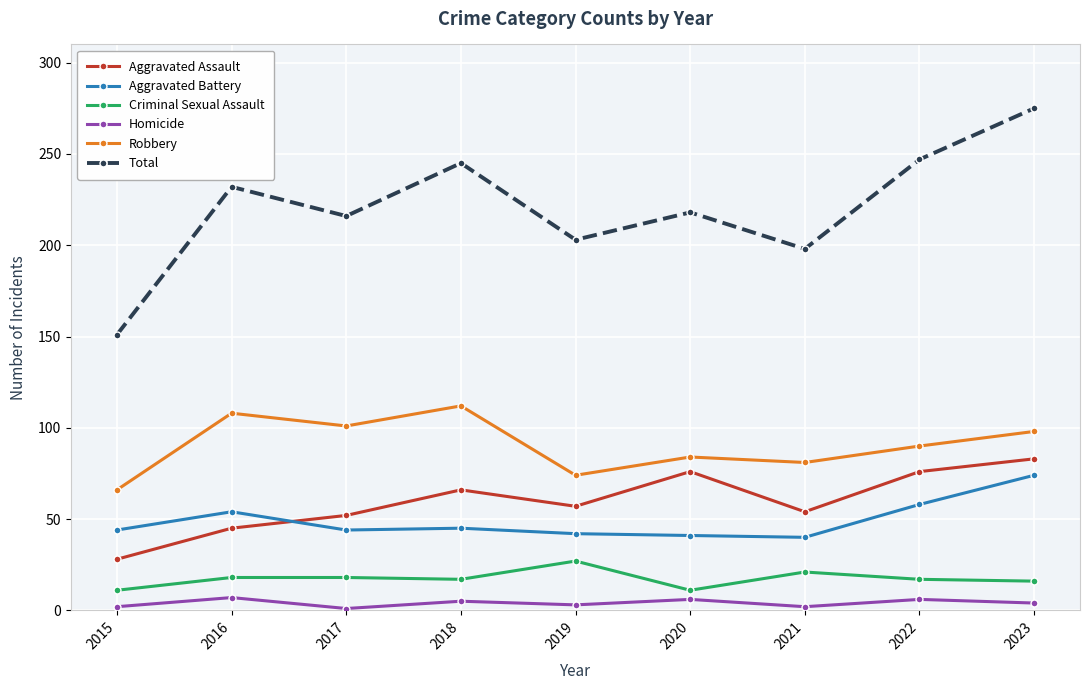

At how many categories does at least one series exceed 273?

1